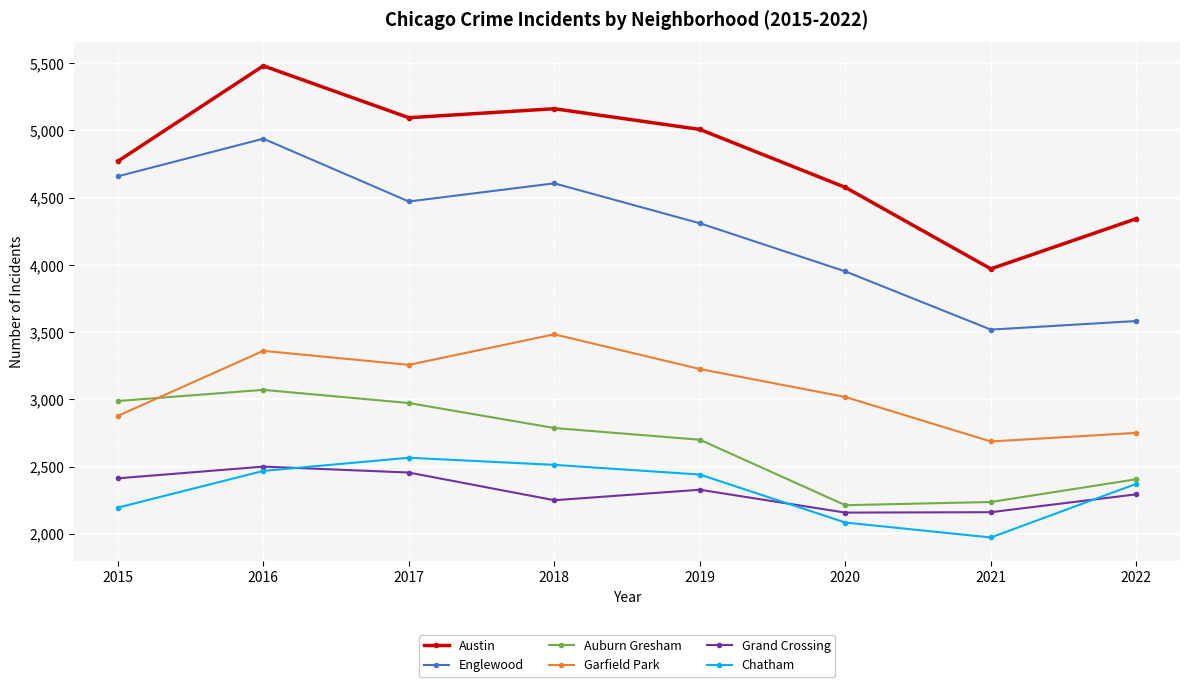

Rank the series by their maximum value, from highest to lowest.

Austin, Englewood, Garfield Park, Auburn Gresham, Chatham, Grand Crossing